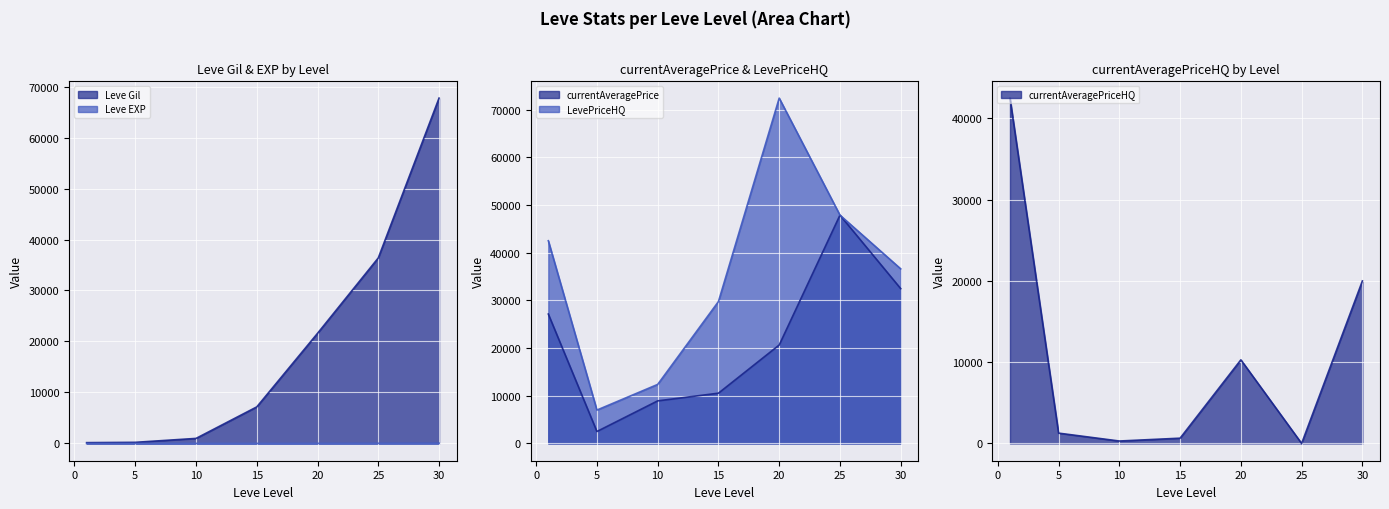

True or false: Leve EXP line has a value of 52 at 30.

True